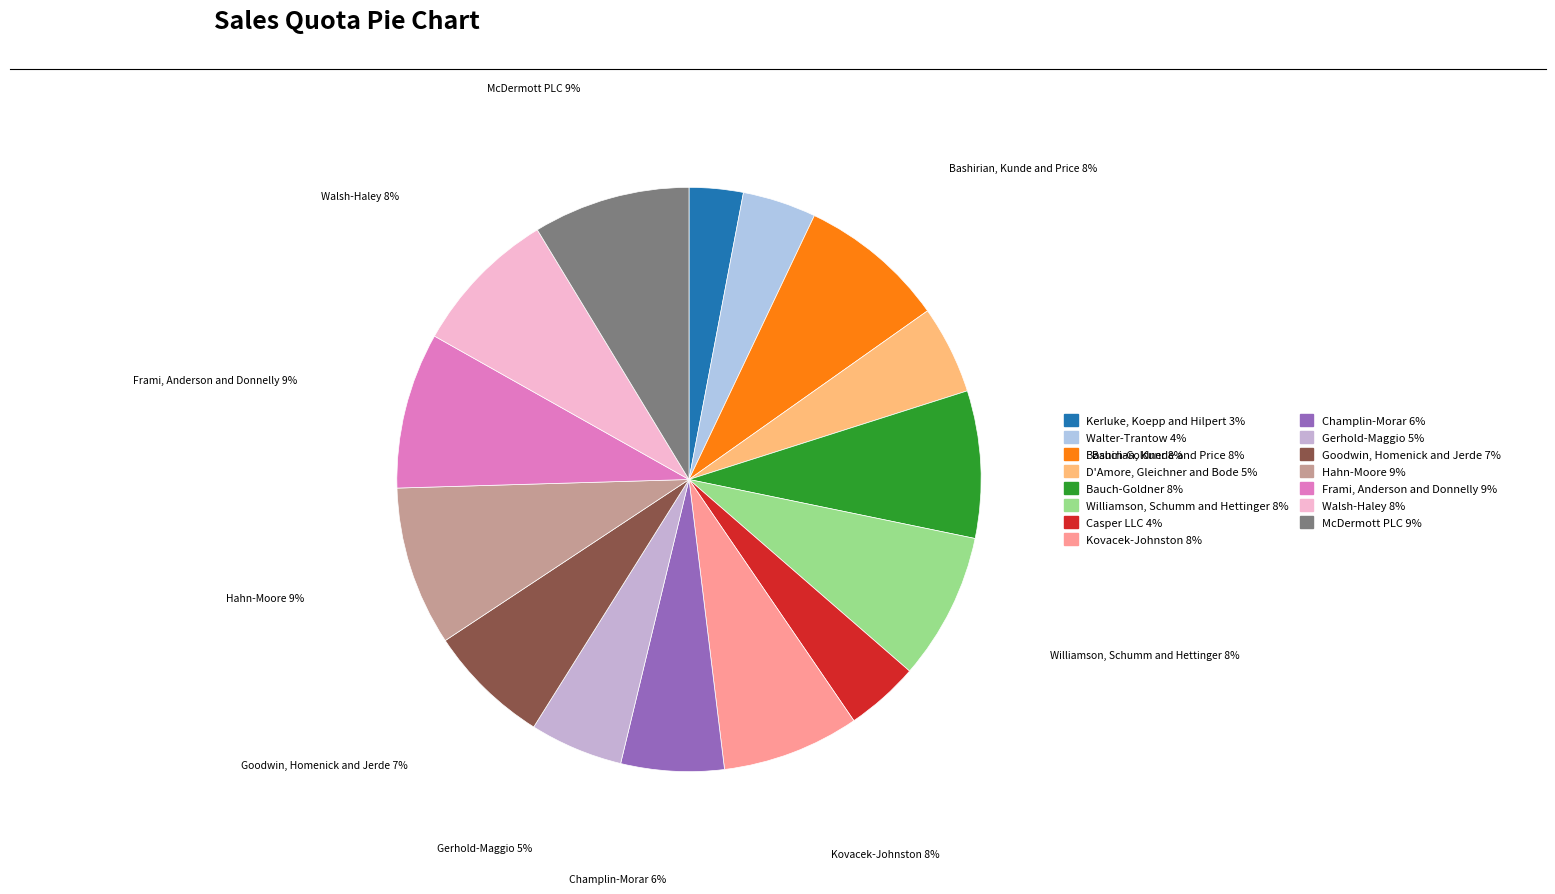

The Walter-Trantow slice represents 13% of the pie. True or false?

False